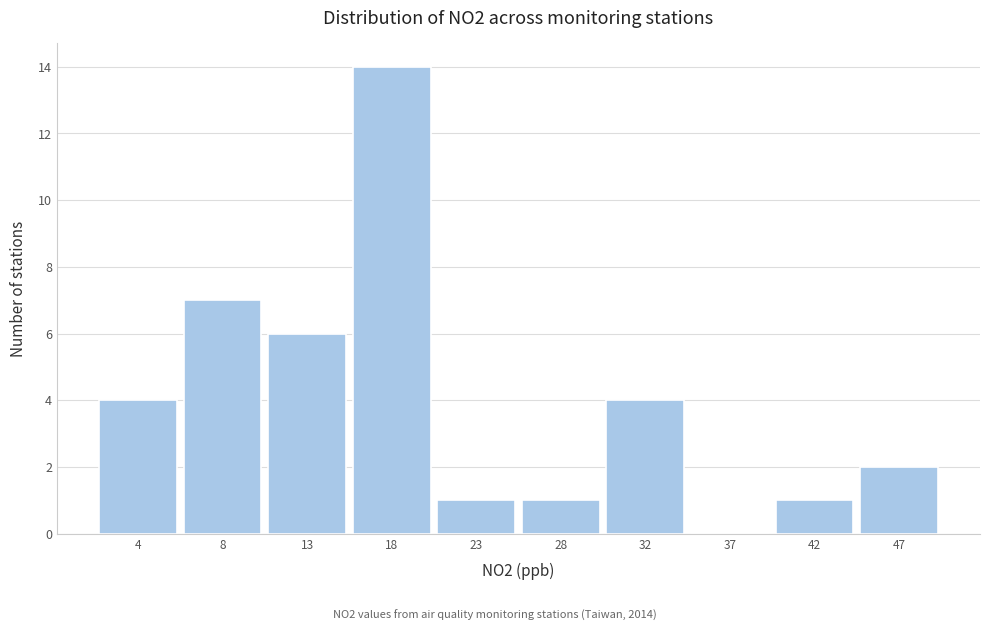

Reading left to right, transcribe this chart: for each bar, give the range it covers on the x-axis and its height. Neither the bar edges nor the heights are printed on the chart, so give them approximately, as read against the axes.

1.5 to 6.0: 4
6.0 to 11.0: 7
11.0 to 15.5: 6
15.5 to 20.5: 14
20.5 to 25.0: 1
25.0 to 30.0: 1
30.0 to 34.5: 4
34.5 to 39.5: 0
39.5 to 44.0: 1
44.0 to 49.0: 2